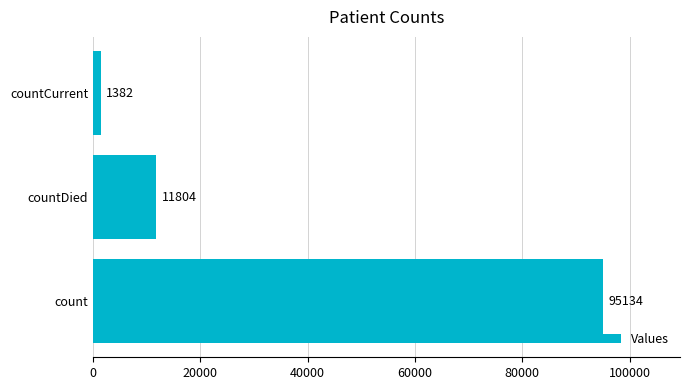

Where is the data nearest to the value 48258?

countDied